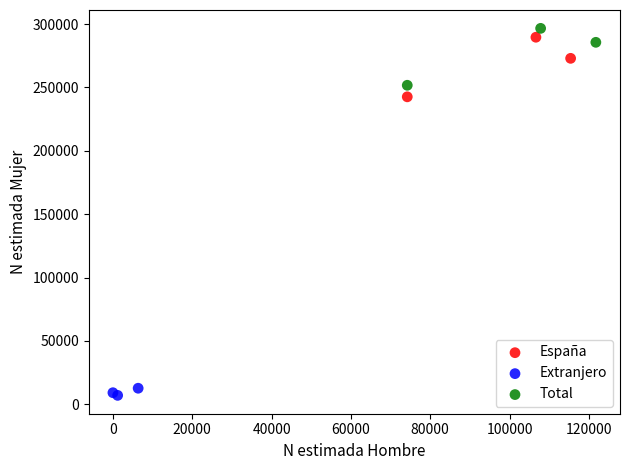

What are all the series names shown in the legend?

España, Extranjero, Total